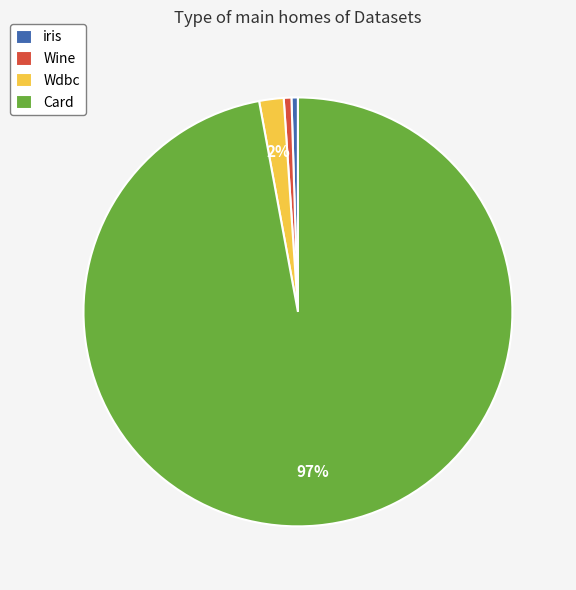

True or false: Wine accounts for 11% of the total.

False